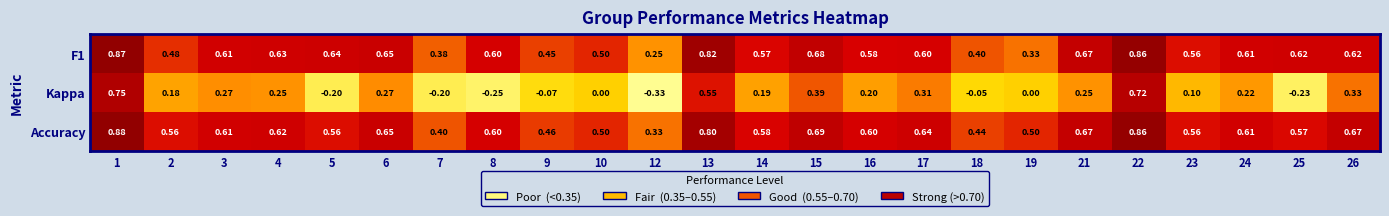

Is the value of Accuracy at 13 greater than the value of F1 at 1?

No